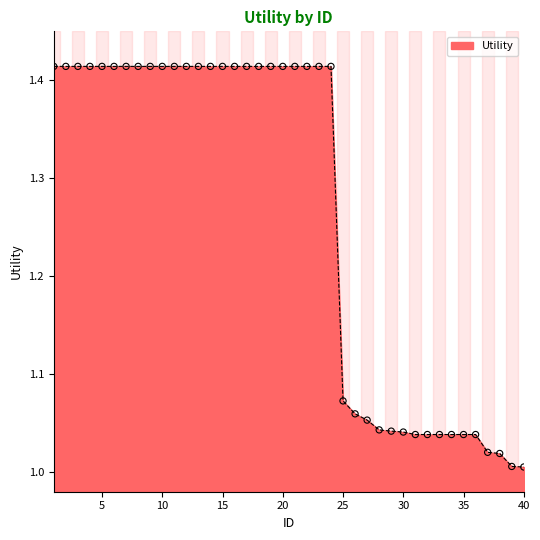

What is the difference between the maximum and minimum values?

0.4